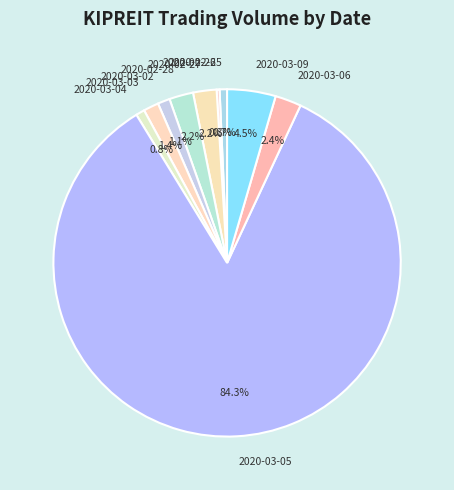

Which category has the biggest portion of the pie?

2020-03-05